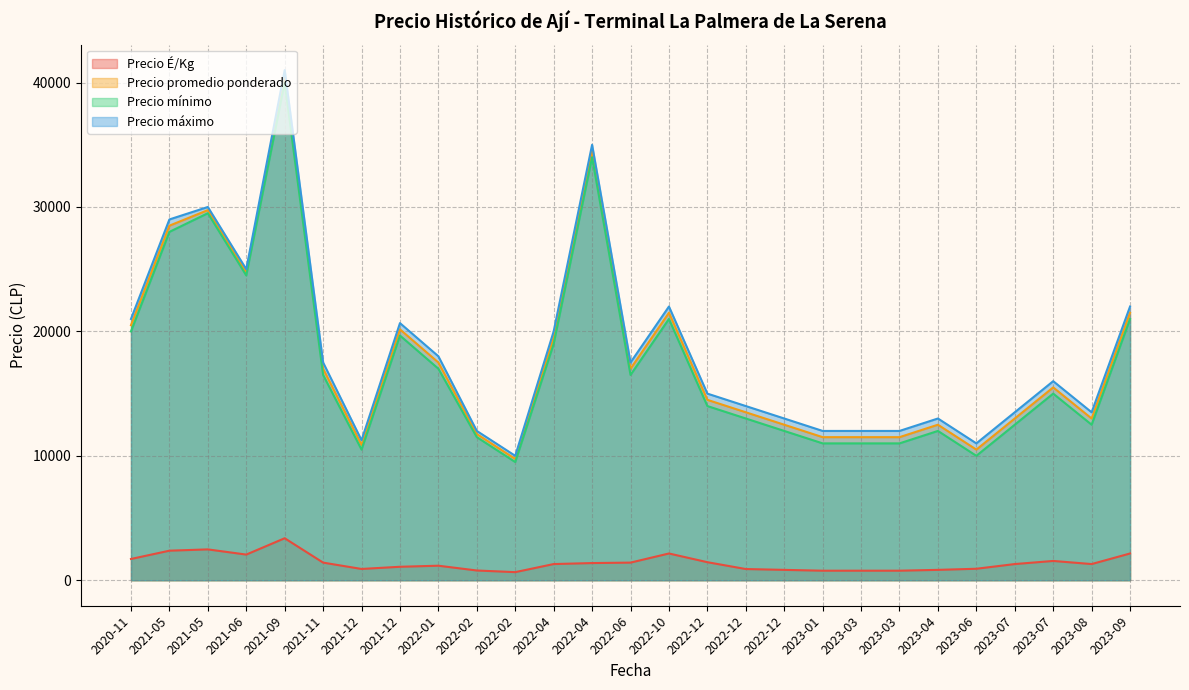

True or false: Precio promedio ponderado and Precio máximo cross at least once.

False